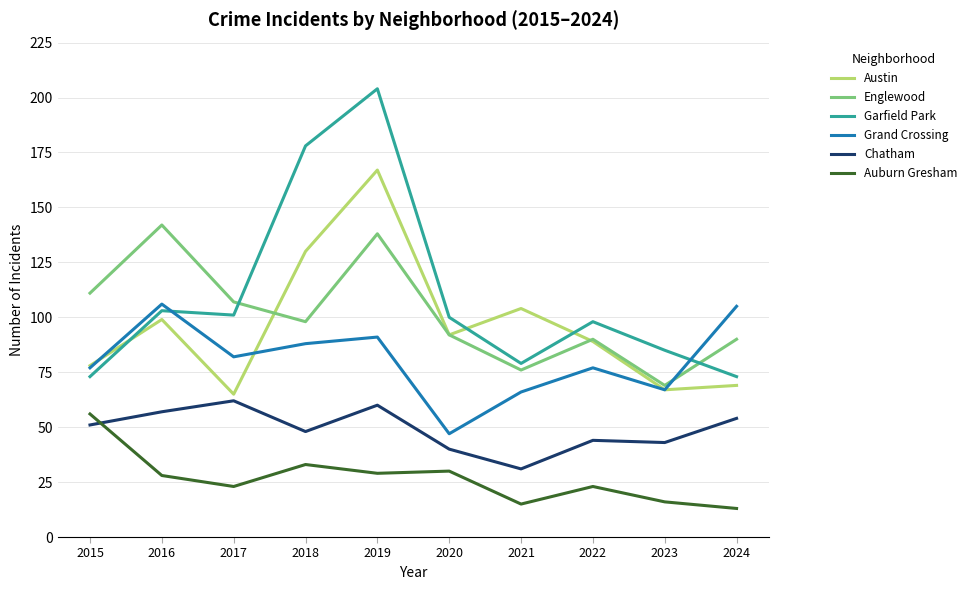

What value does the Chatham series have at 2024, to the nearest 10?

50